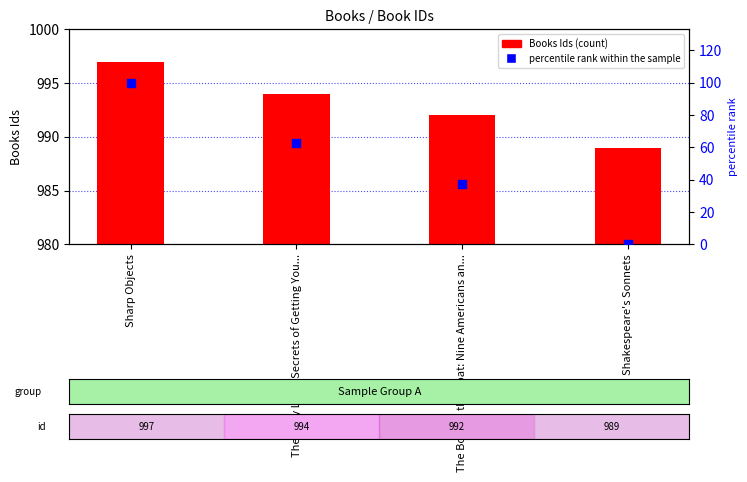

Which series reaches the minimum Y coordinate?

percentile rank within the sample